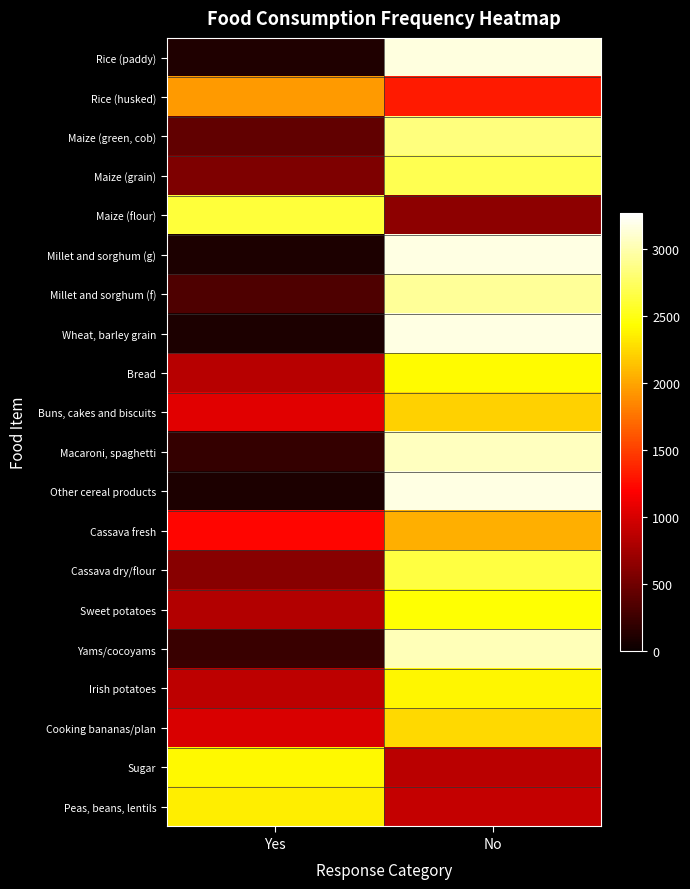

What is the smallest value displayed?

91